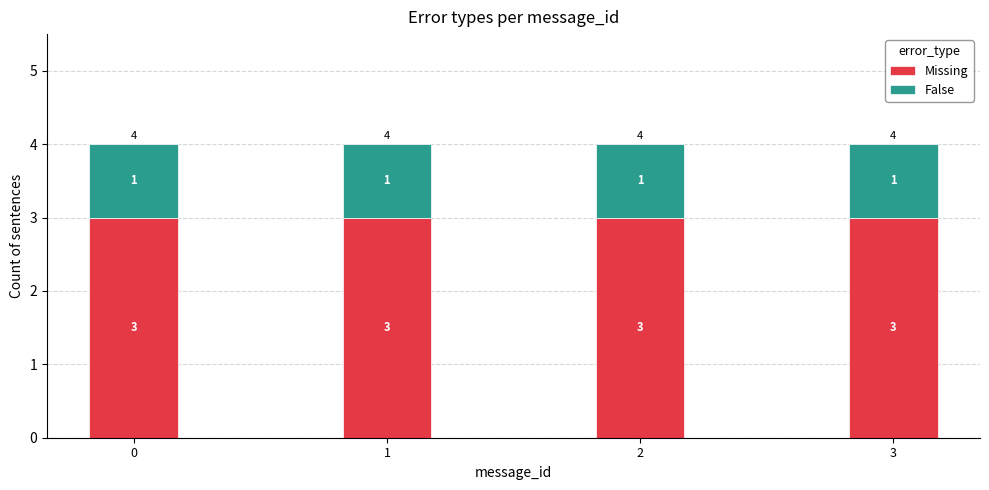

Are the bars horizontal?

No